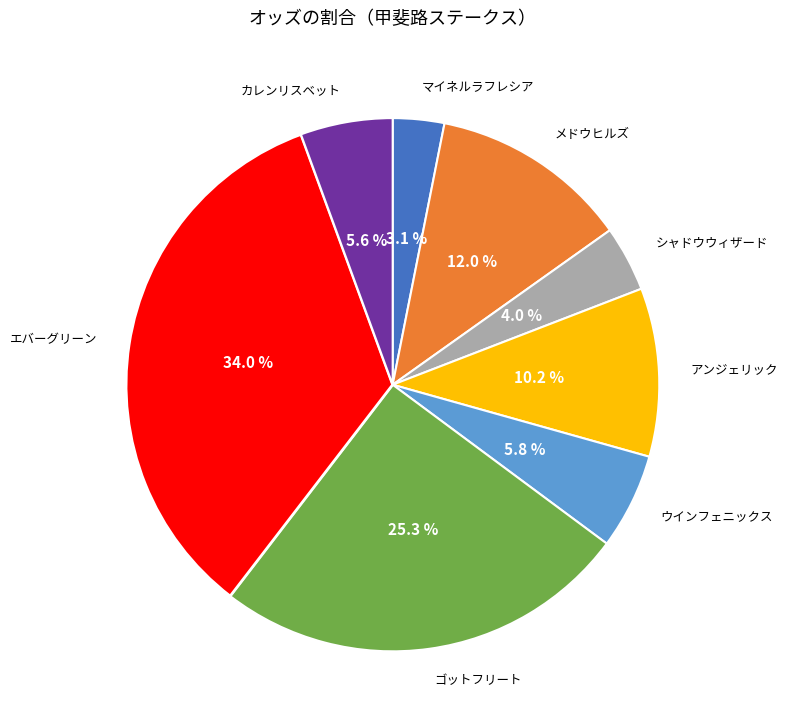

Does any single category account for the majority?

No